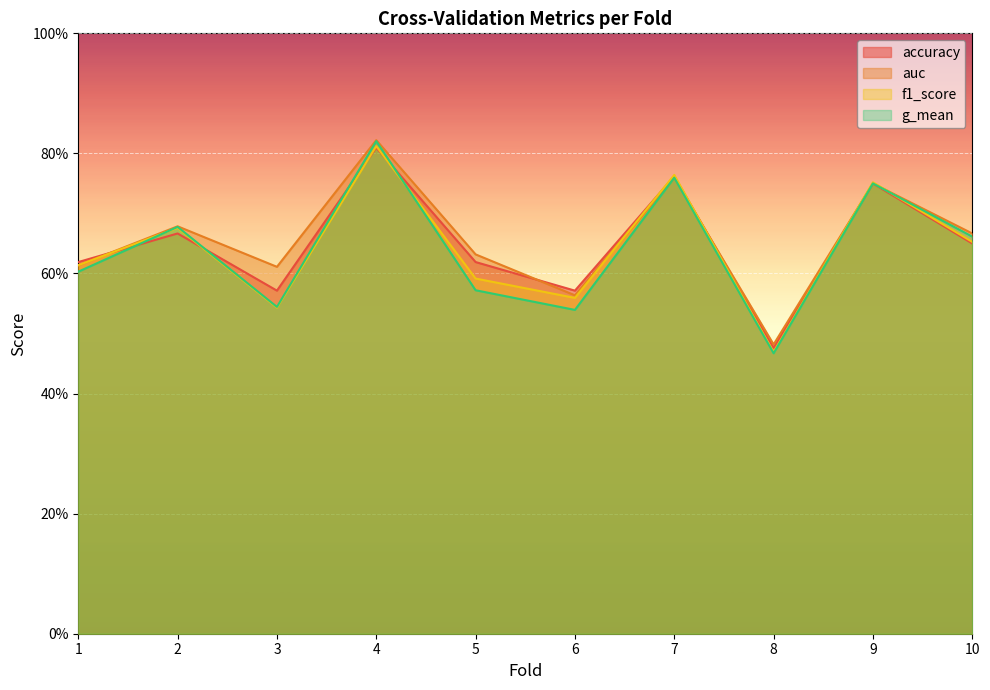

Reading right to left, extract all data points from this chart.

accuracy: 10=0.7	9=0.8	8=0.5	7=0.8	6=0.6	5=0.6	4=0.8	3=0.6	2=0.7	1=0.6
auc: 10=0.7	9=0.8	8=0.5	7=0.8	6=0.6	5=0.6	4=0.8	3=0.6	2=0.7	1=0.6
f1_score: 10=0.7	9=0.8	8=0.5	7=0.8	6=0.6	5=0.6	4=0.8	3=0.5	2=0.7	1=0.6
g_mean: 10=0.7	9=0.8	8=0.5	7=0.8	6=0.5	5=0.6	4=0.8	3=0.5	2=0.7	1=0.6